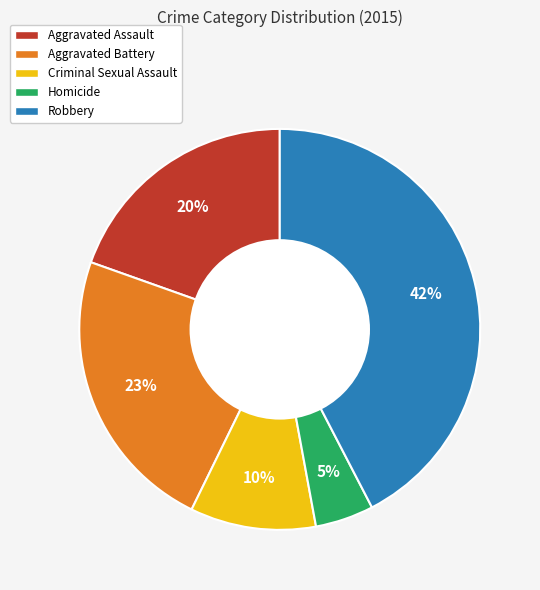

To the nearest percent, what is the average slice percentage?

20%